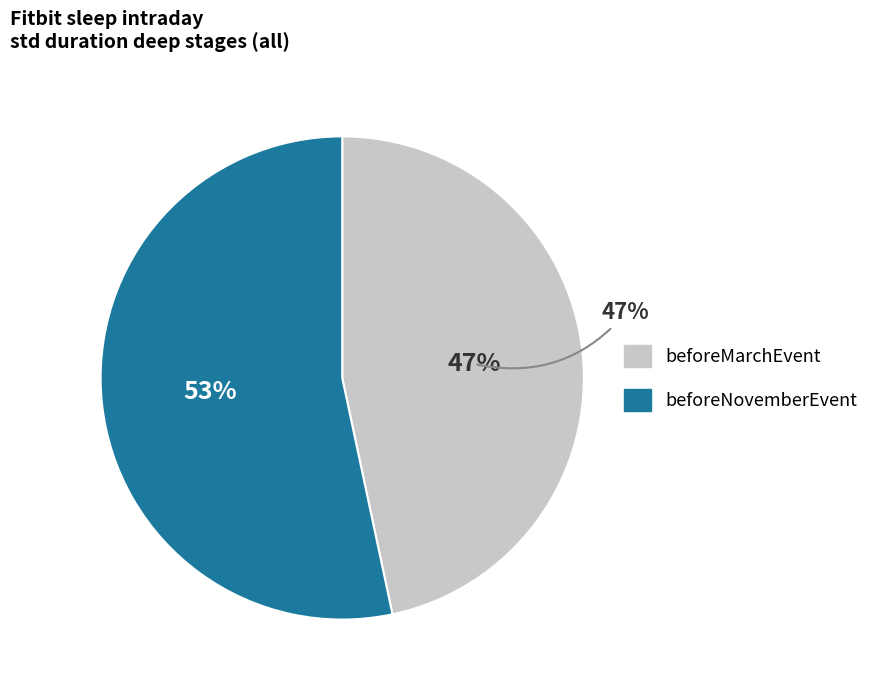

What is the smallest slice in the pie chart?

beforeMarchEvent